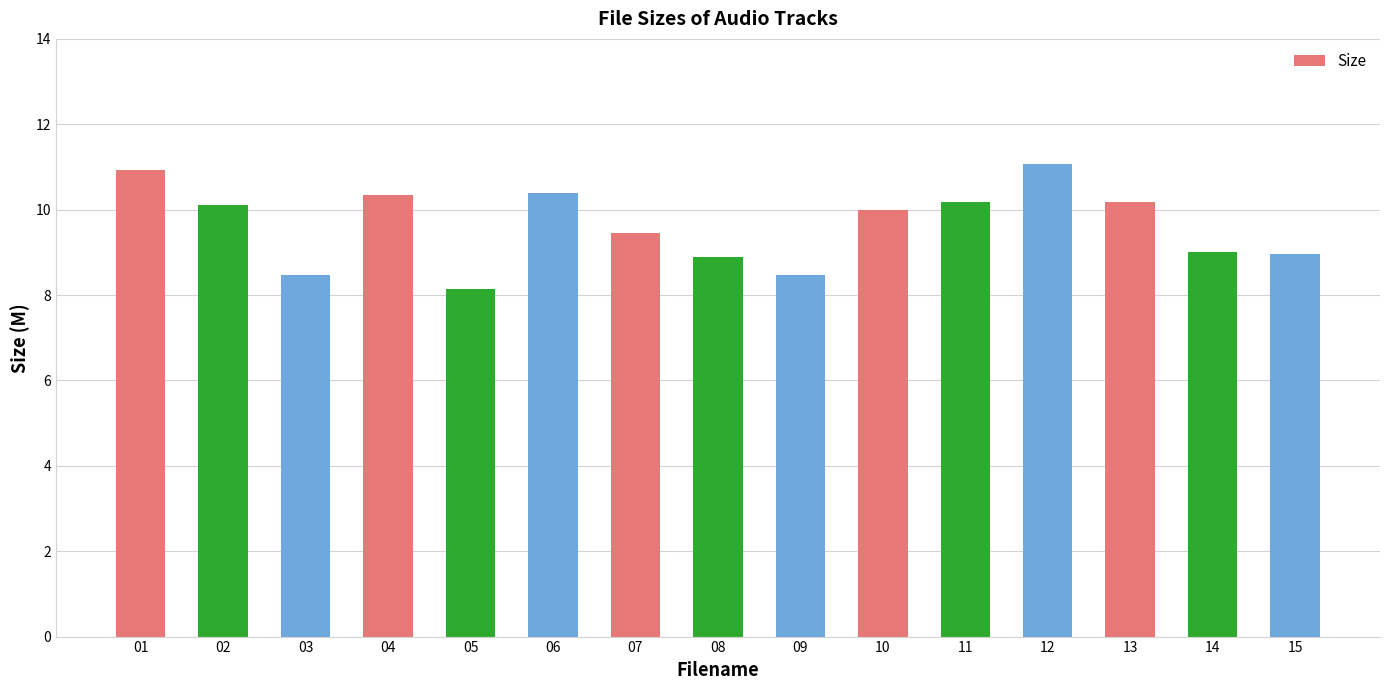

Is it true that the value at 05 is 8.1?

True